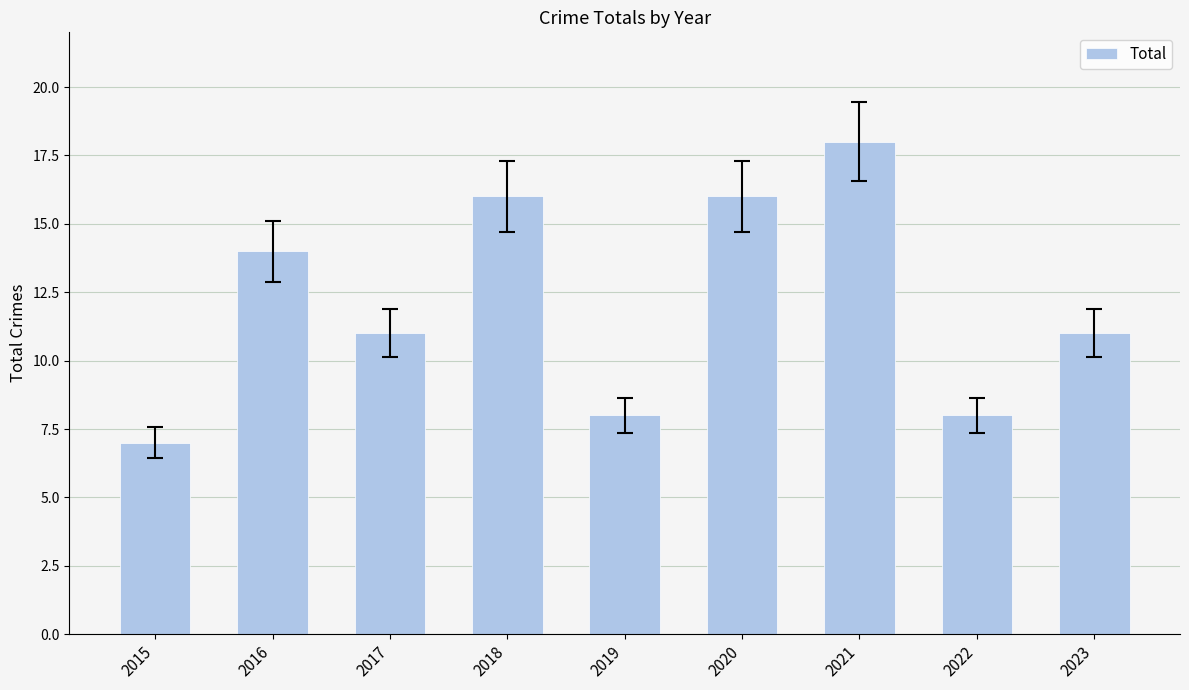

Between 2023 and 2020, which is larger?

2020